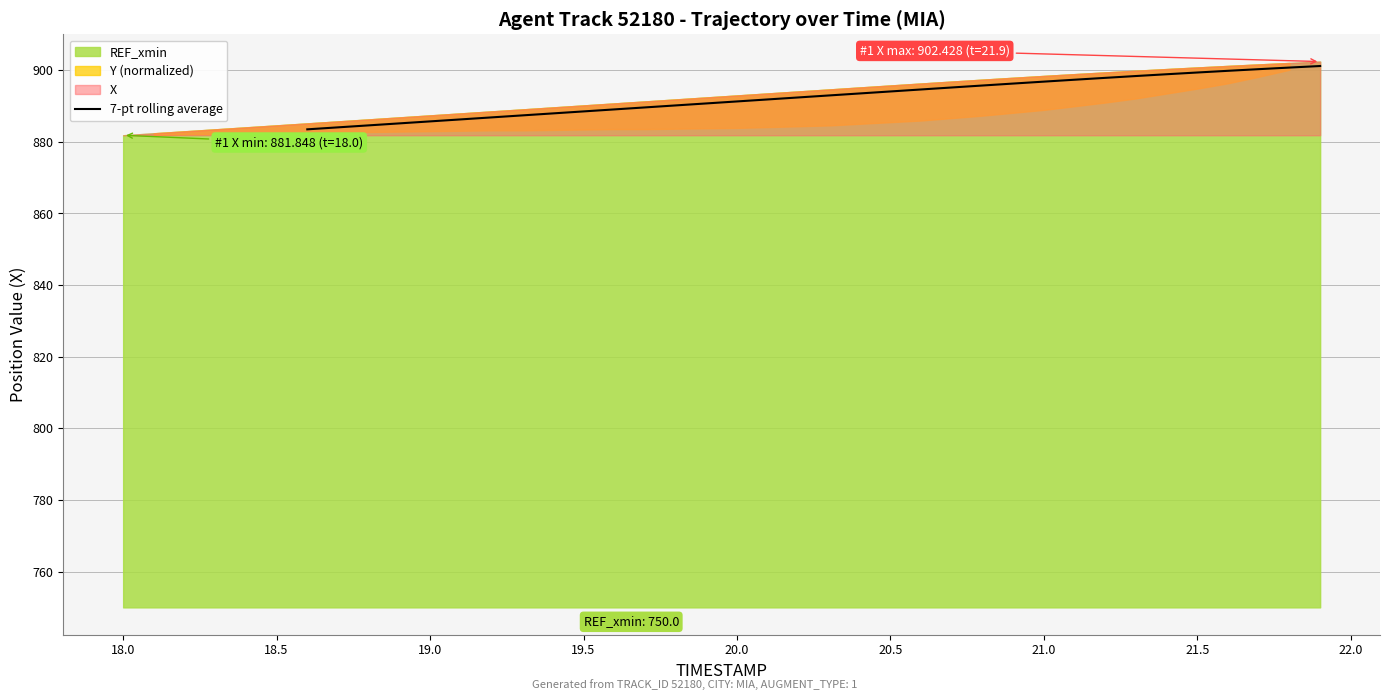

Reading right to left, transcribe all the data shown in this chart.

901.2	900.8	900.3	899.8	899.4	898.9	898.4	897.9	897.4	896.8	896.3	895.7	895.2	894.6	894.1	893.5	893.0	892.4	891.9	891.3	890.7	890.2	889.6	889.1	888.5	888.0	887.4	886.8	886.3	885.7	885.2	884.6	884.1	883.5